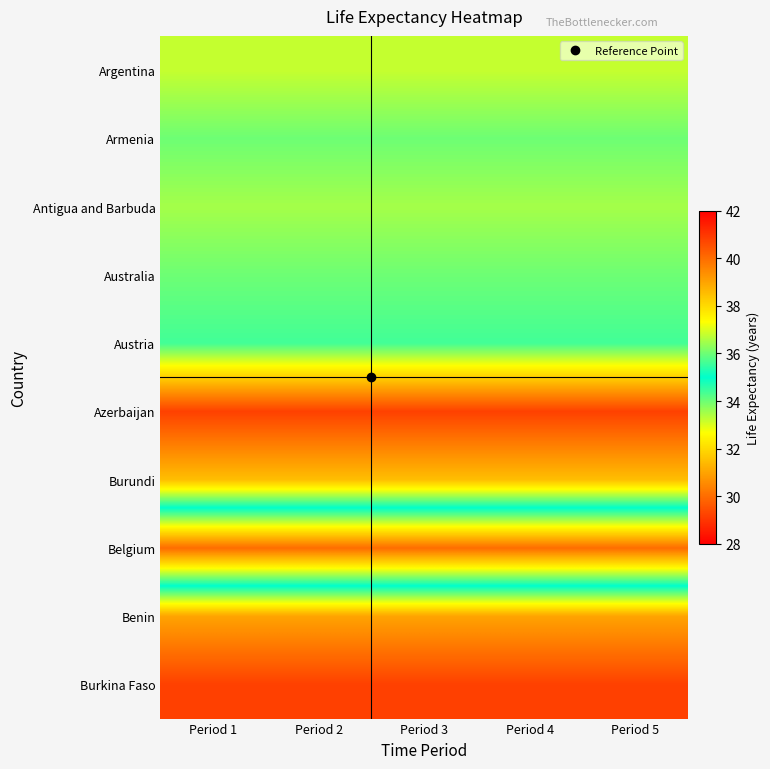

Reading left to right, extract all data points from this chart.

Argentina: Period 1=33.2	Period 2=33.2	Period 3=33.2	Period 4=33.2	Period 5=33.2
Armenia: Period 1=34.0	Period 2=34.0	Period 3=34.0	Period 4=34.0	Period 5=34.0
Antigua and Barbuda: Period 1=33.5	Period 2=33.5	Period 3=33.5	Period 4=33.5	Period 5=33.5
Australia: Period 1=34.0	Period 2=34.0	Period 3=34.0	Period 4=34.0	Period 5=34.0
Austria: Period 1=34.4	Period 2=34.4	Period 3=34.4	Period 4=34.4	Period 5=34.4
Azerbaijan: Period 1=29.2	Period 2=29.2	Period 3=29.2	Period 4=29.2	Period 5=29.2
Burundi: Period 1=31.5	Period 2=31.5	Period 3=31.5	Period 4=31.5	Period 5=31.5
Belgium: Period 1=40.0	Period 2=40.0	Period 3=40.0	Period 4=40.0	Period 5=40.0
Benin: Period 1=31.0	Period 2=31.0	Period 3=31.0	Period 4=31.0	Period 5=31.0
Burkina Faso: Period 1=29.2	Period 2=29.2	Period 3=29.2	Period 4=29.2	Period 5=29.2